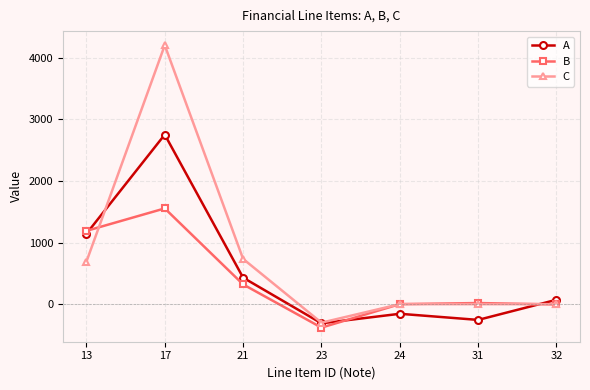

At which category is the sum across all series the highest?

17